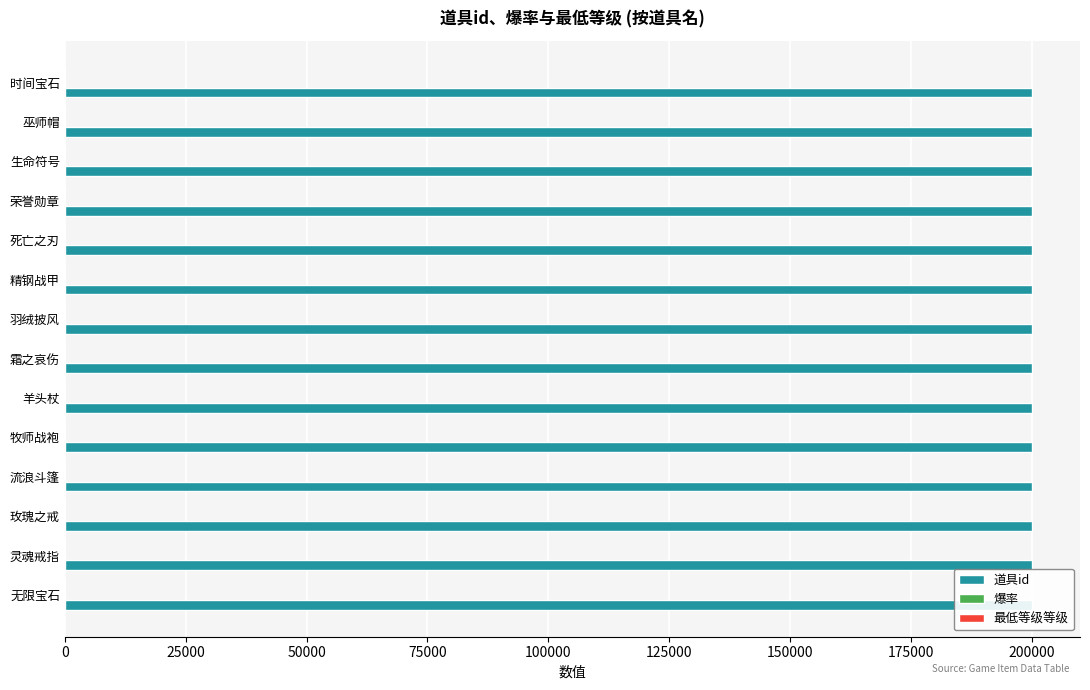

What is the value of the 最低等级等级 bar at the 14th from the left?

0.2